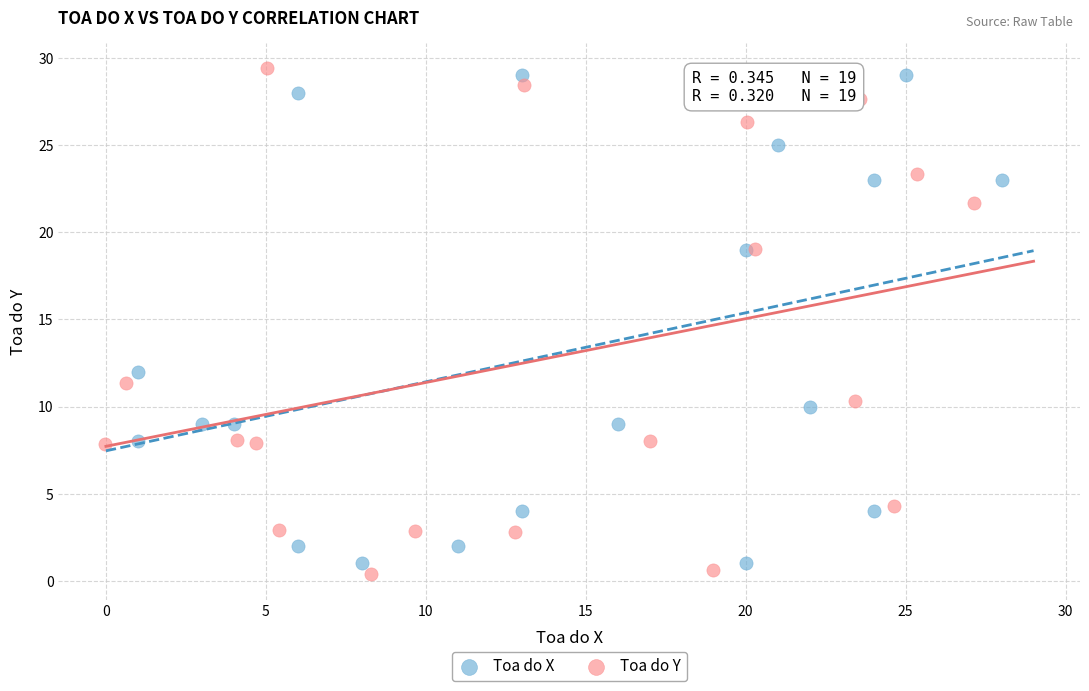

Which series reaches the minimum Y coordinate?

Toa do Y